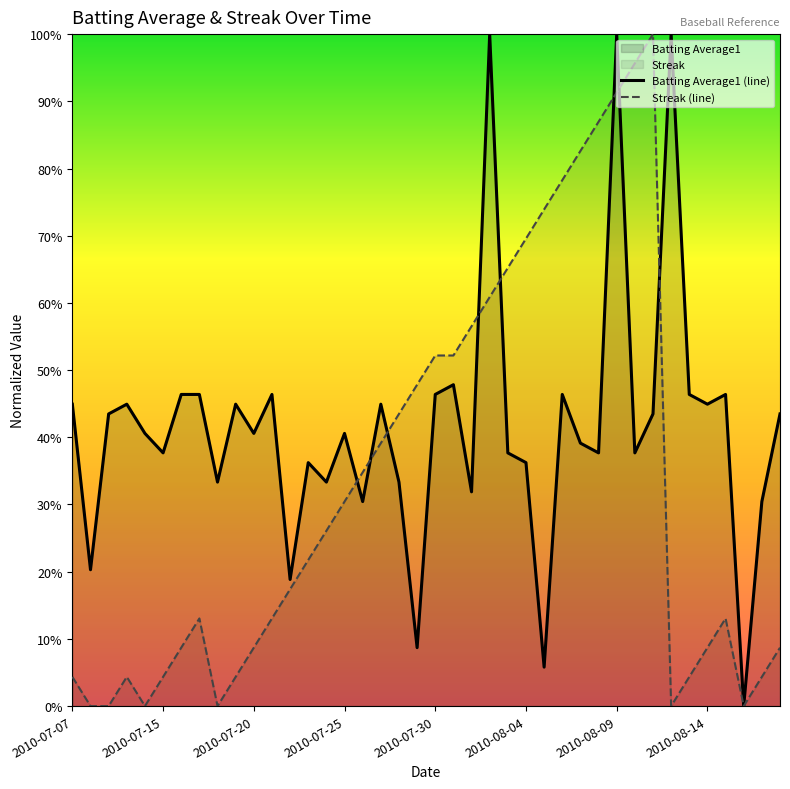

What is the difference between the second highest and second lowest values in the Batting Average1 (line) series?

0.9